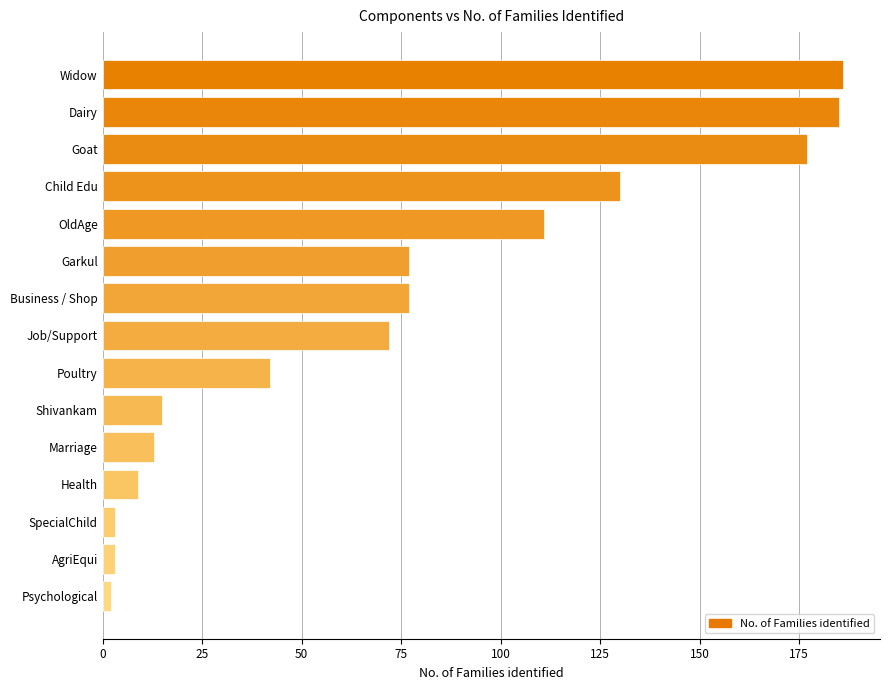

What is the label of the 8th bar from the bottom?

Job/Support